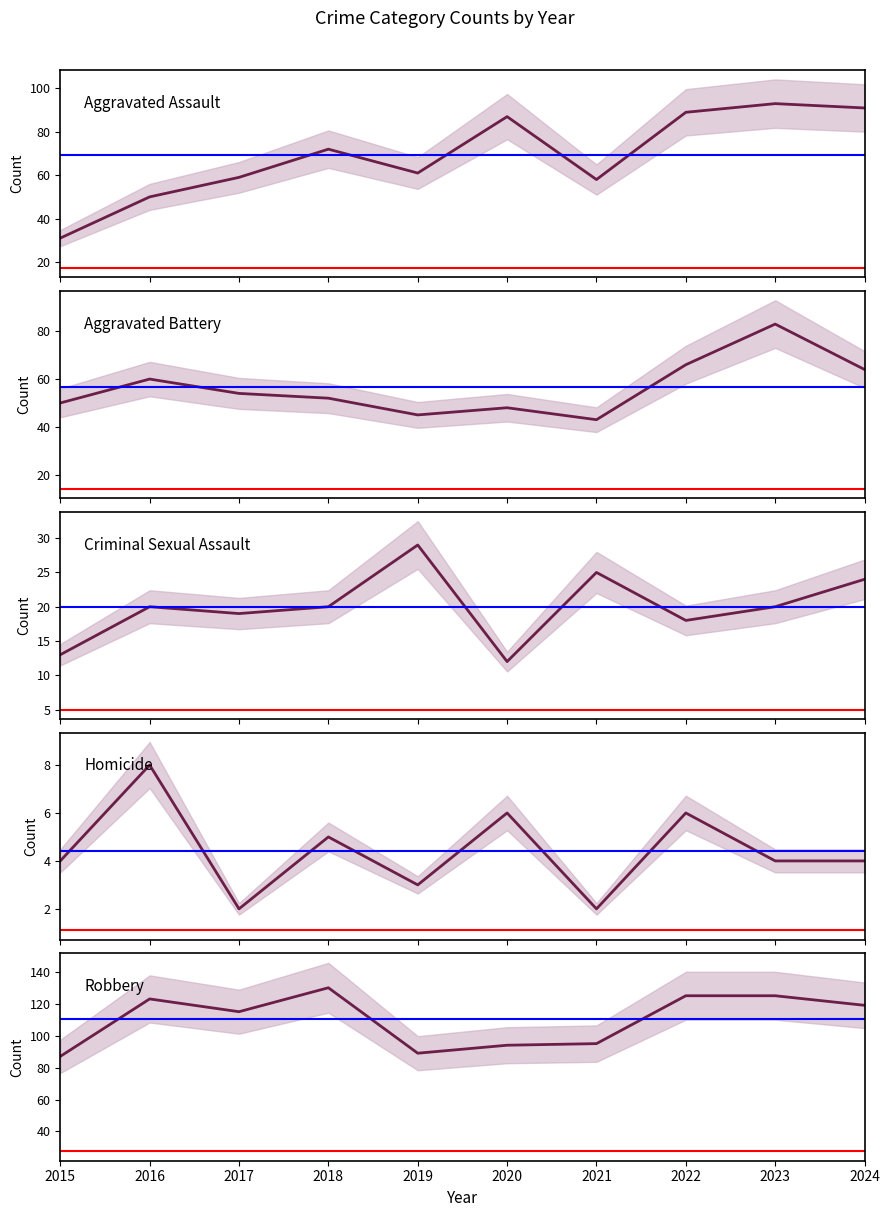

Reading right to left, transcribe all the data shown in this chart.

Aggravated Assault: 2024=91	2023=93	2022=89	2021=58	2020=87	2019=61	2018=72	2017=59	2016=50	2015=31
Aggravated Battery: 2024=64	2023=83	2022=66	2021=43	2020=48	2019=45	2018=52	2017=54	2016=60	2015=50
Criminal Sexual Assault: 2024=24	2023=20	2022=18	2021=25	2020=12	2019=29	2018=20	2017=19	2016=20	2015=13
Homicide: 2024=4	2023=4	2022=6	2021=2	2020=6	2019=3	2018=5	2017=2	2016=8	2015=4
Robbery: 2024=119	2023=125	2022=125	2021=95	2020=94	2019=89	2018=130	2017=115	2016=123	2015=87